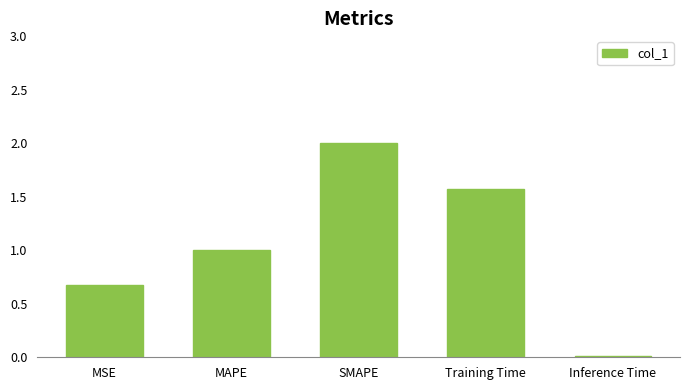

Are the bars horizontal?

No